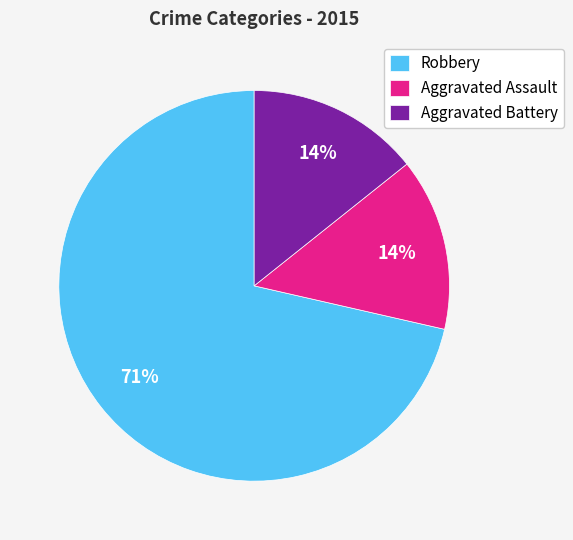

Which category has the biggest portion of the pie?

Robbery